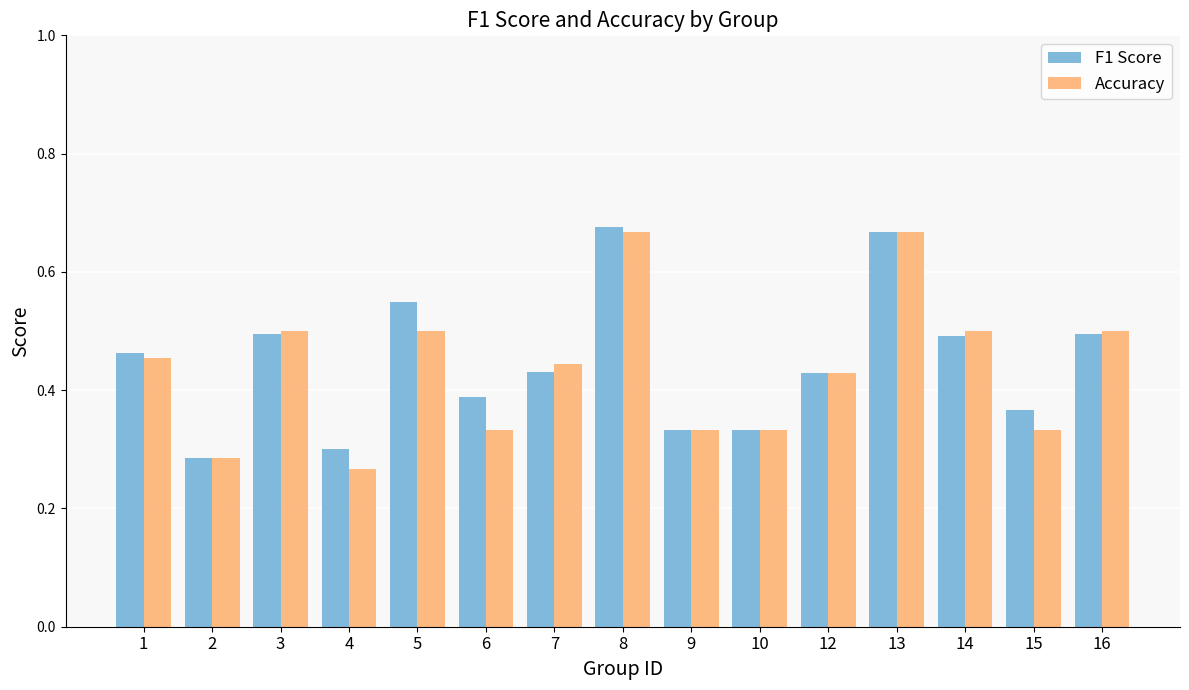

The Accuracy series shows 0.5 at 5. True or false?

True